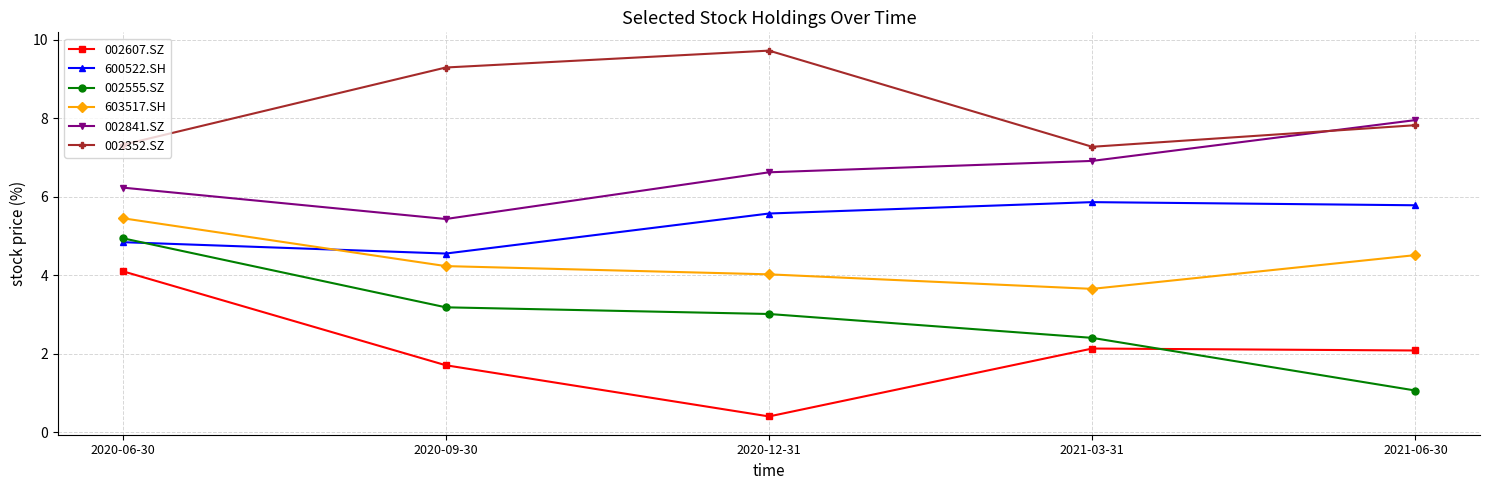

At which label does 002607.SZ reach its minimum?

2020-12-31